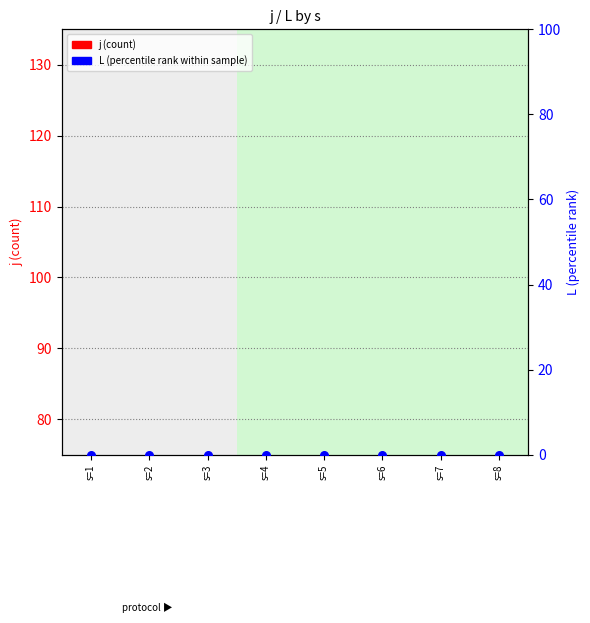

Which series reaches the maximum Y coordinate?

L (percentile rank)